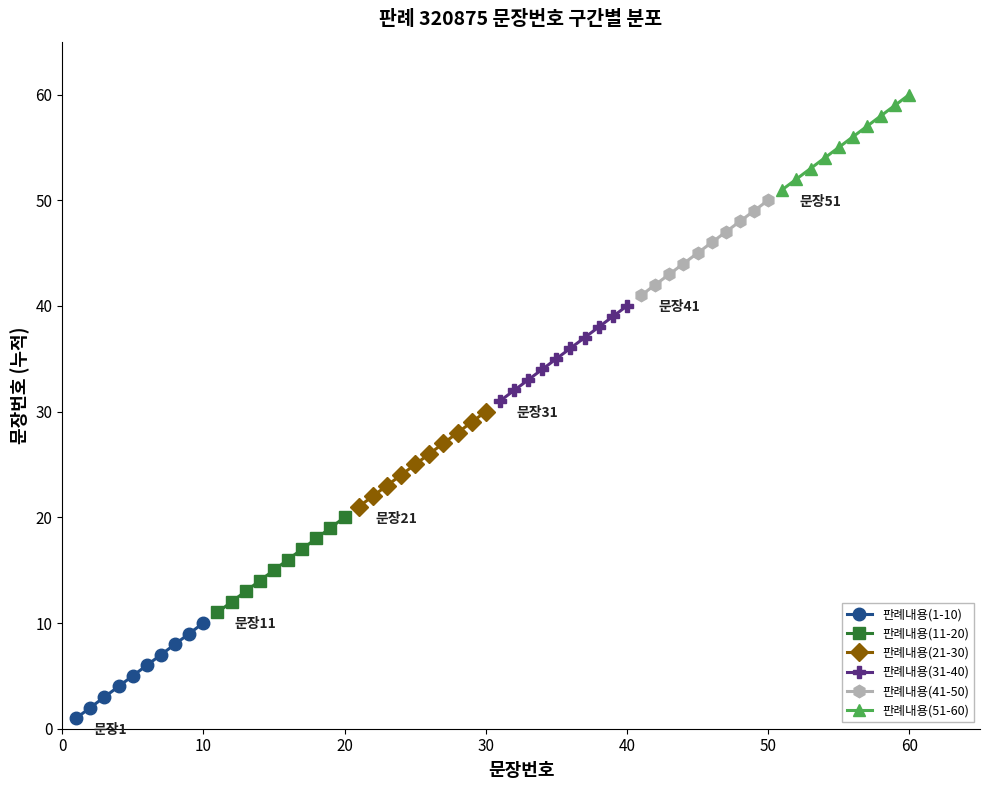

Reading left to right, list all the values displayed in this chart.

판례내용(1-10): 1	2	3	4	5	6	7	8	9	10
판례내용(11-20): 11	12	13	14	15	16	17	18	19	20
판례내용(21-30): 21	22	23	24	25	26	27	28	29	30
판례내용(31-40): 31	32	33	34	35	36	37	38	39	40
판례내용(41-50): 41	42	43	44	45	46	47	48	49	50
판례내용(51-60): 51	52	53	54	55	56	57	58	59	60